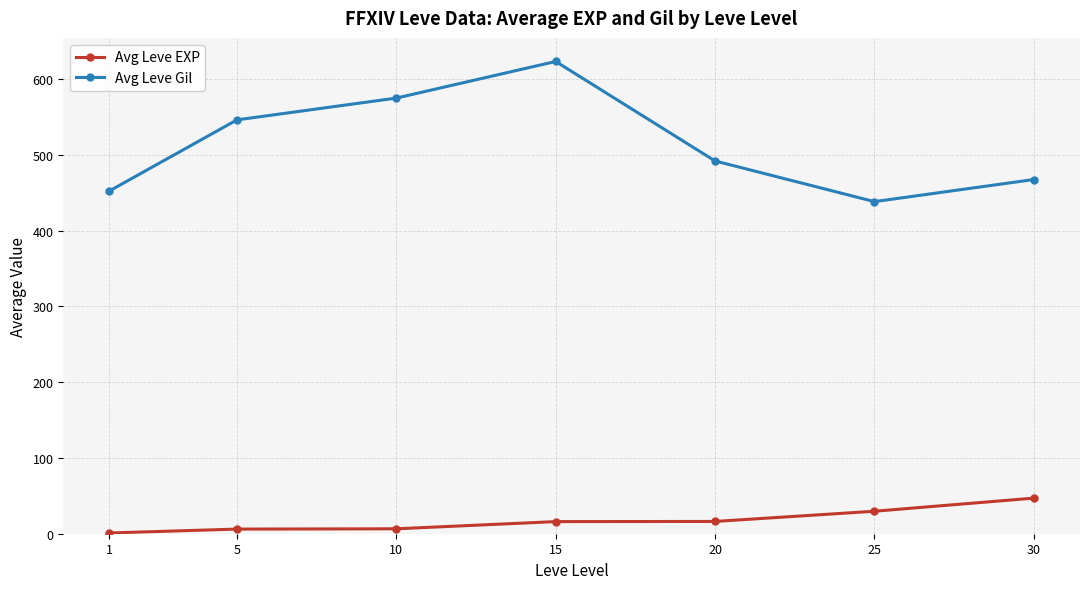

How many lines are shown in the chart?

2